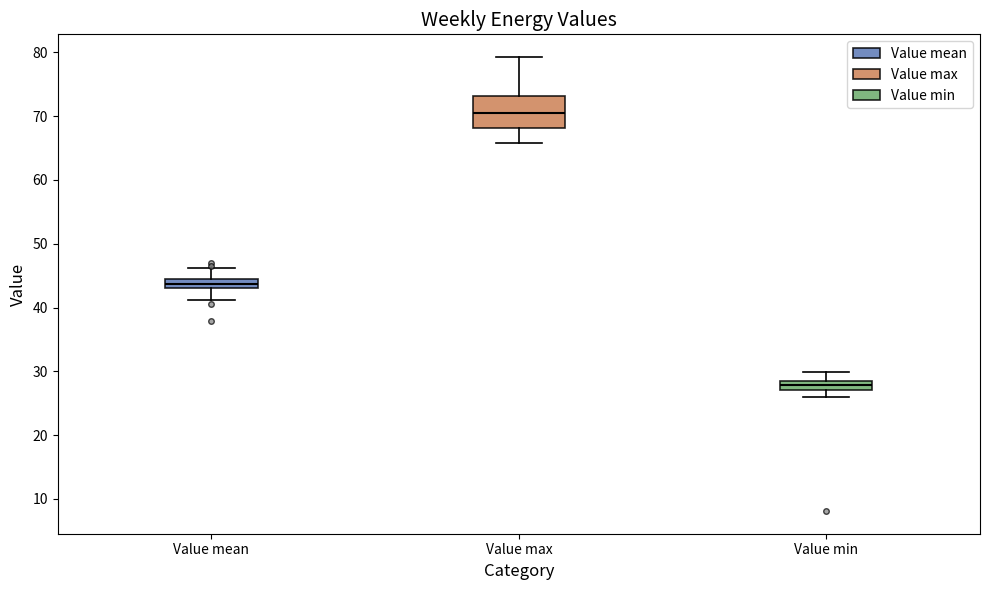

Comparing the boxes themselves (not the whiskers), which one is the tallest?

Value max